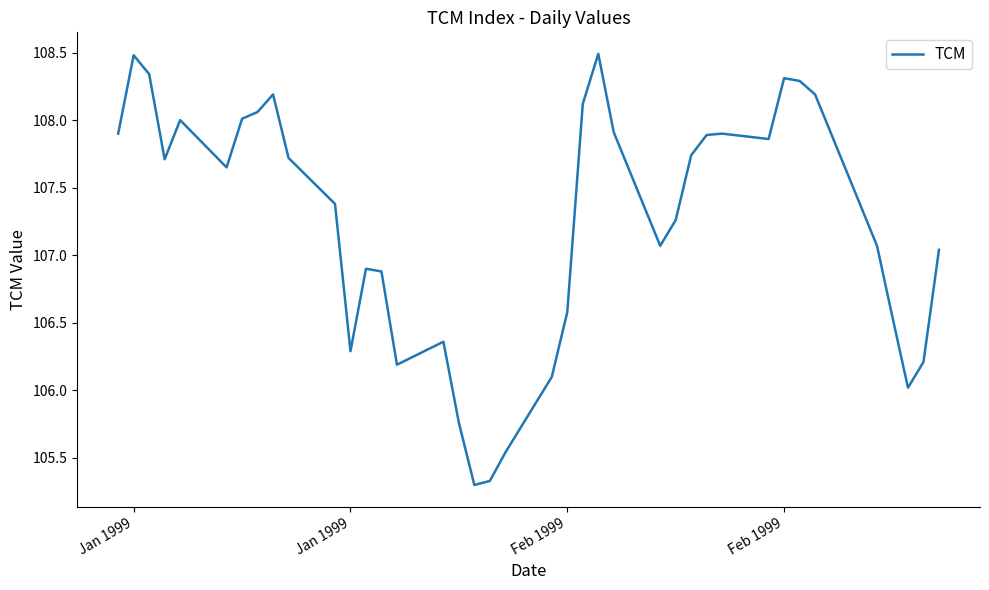

What is the difference between the maximum and minimum values?

3.2